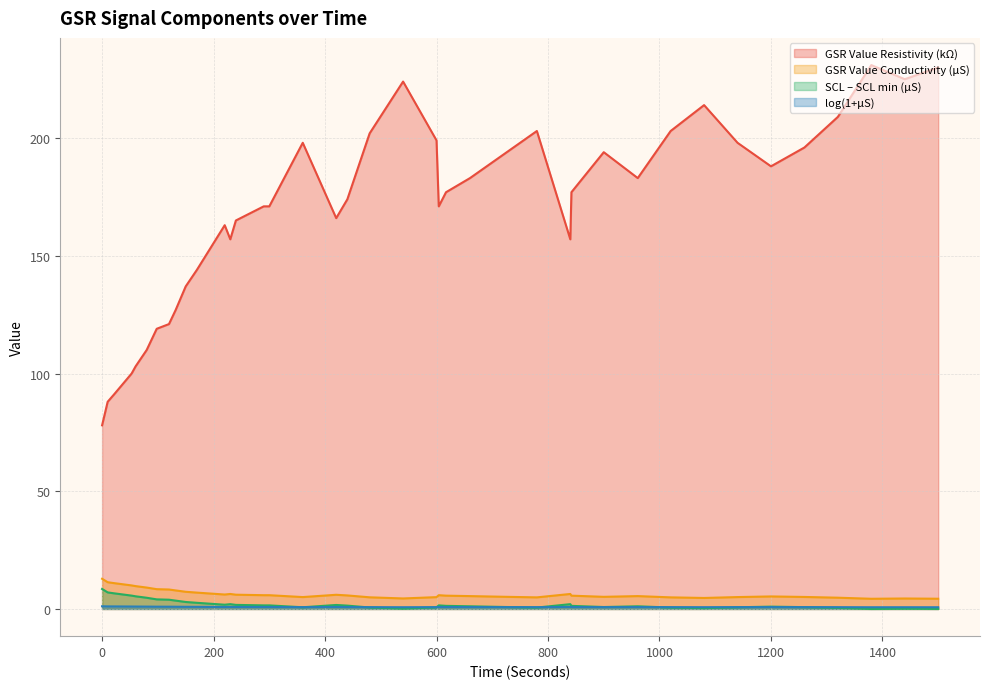

In SCL – SCL min (µS), how many points are higher than both neighbors (excluding endpoints)?

7